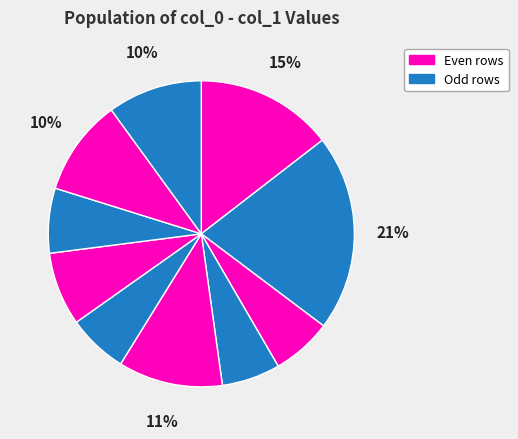

Count the number of slices in the pie.

10